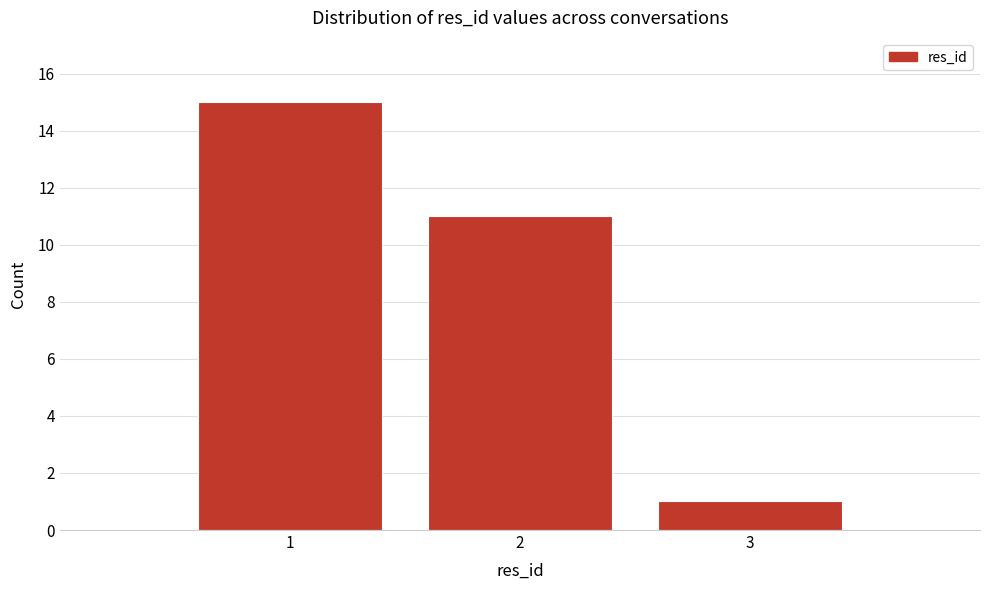

What is the height of the bar covering 1.5 to 2.5 on the x-axis? The values are not printed on the chart, so give them approximately, as read against the axis.

11